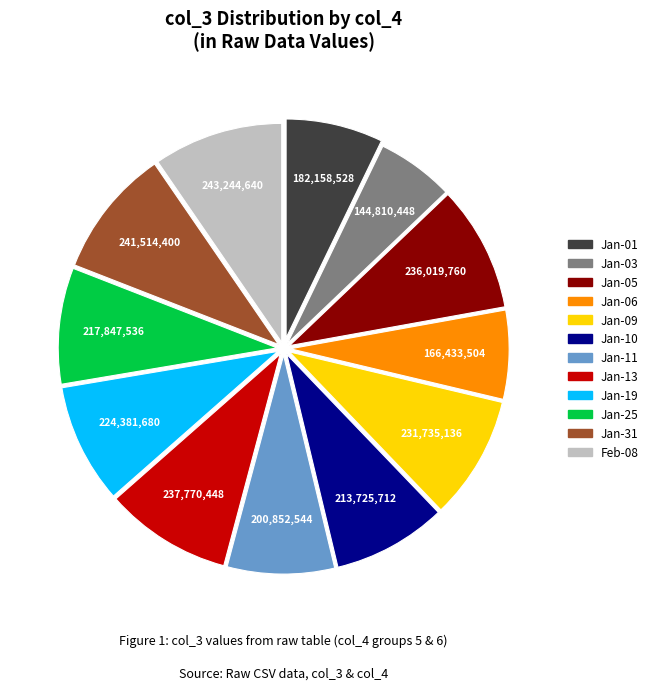

Does any single category account for the majority?

No